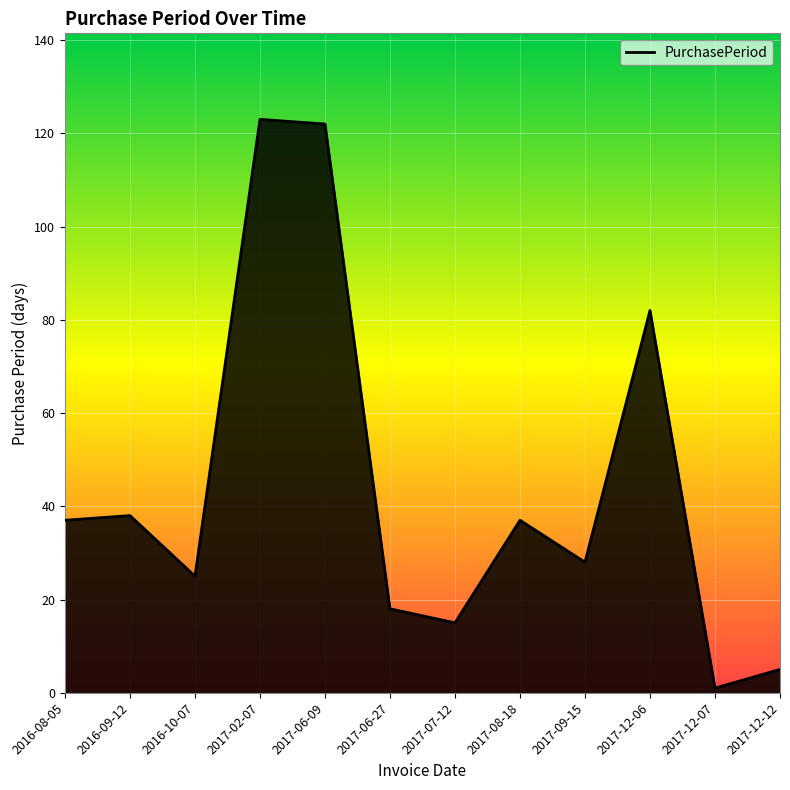

What is the sum of the values at 2017-12-06 and 2017-07-12?

97